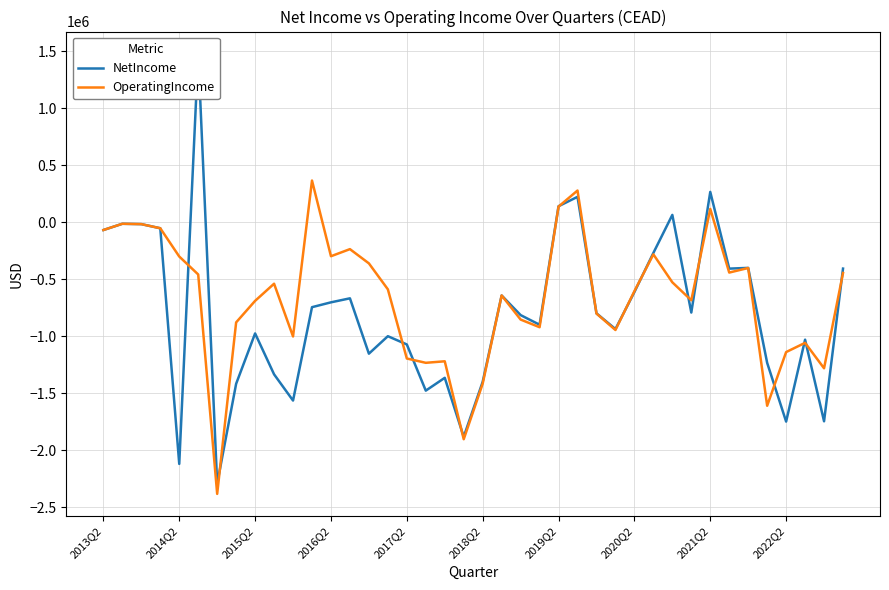

What is the maximum value for OperatingIncome?

364979